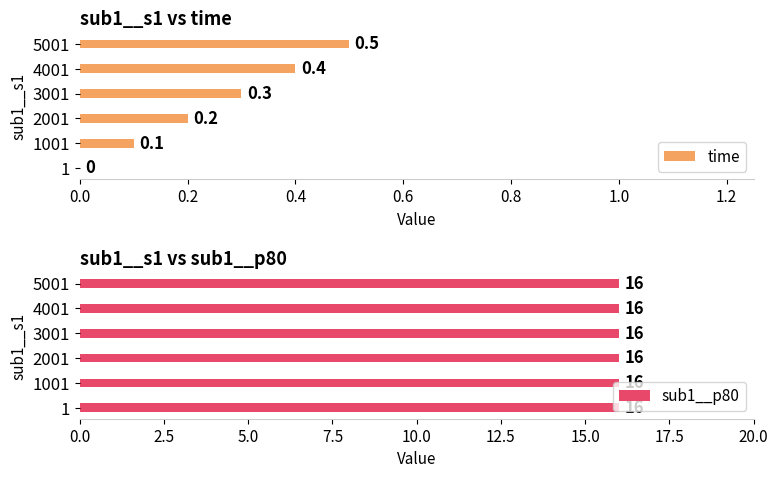

The time series shows 0.5 at 5001. True or false?

True